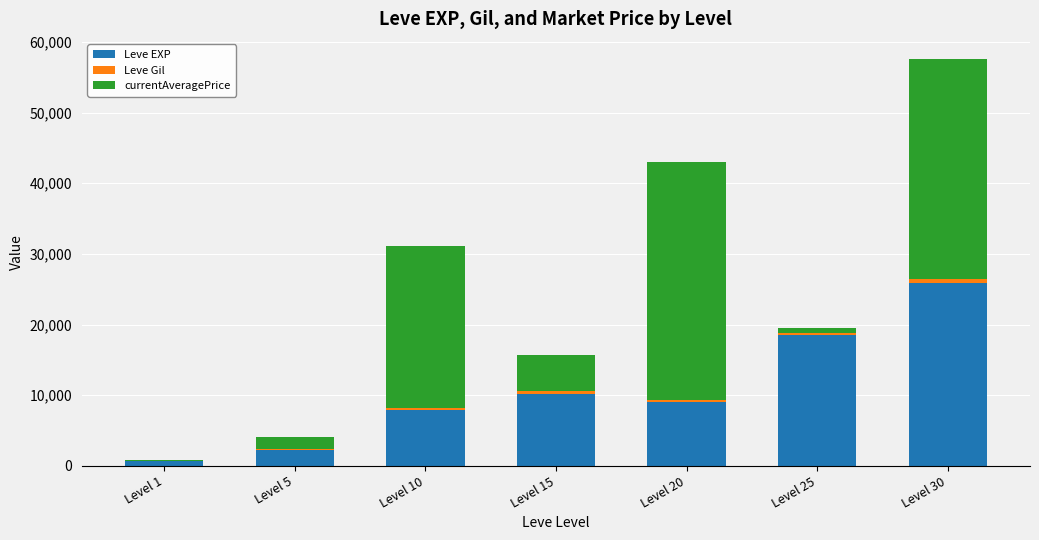

At which label does Leve EXP reach its peak?

Level 30